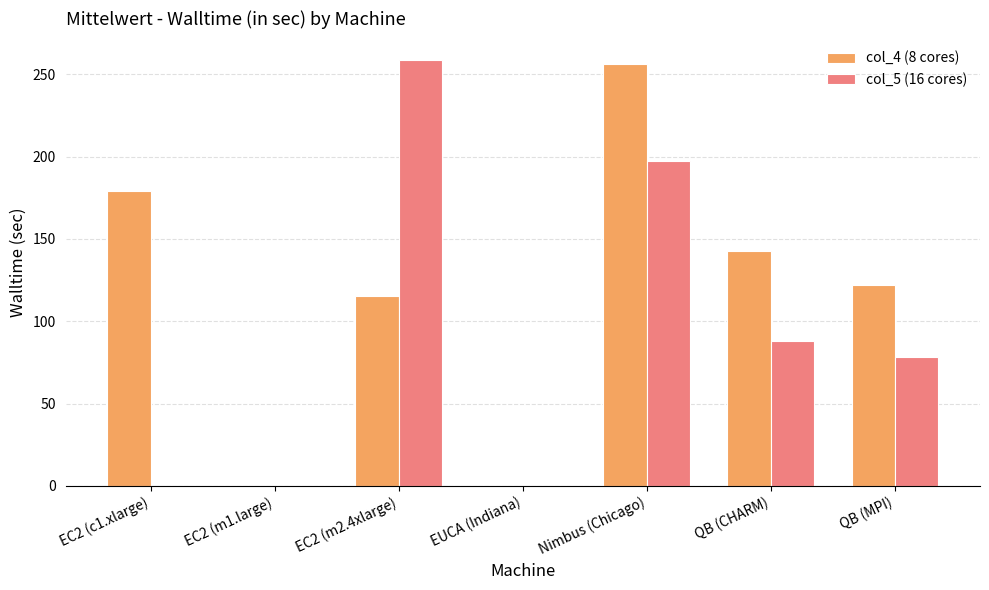

What is the sum of the col_4 (8 cores) values at EC2 (c1.xlarge) and EUCA (Indiana)?

179.1